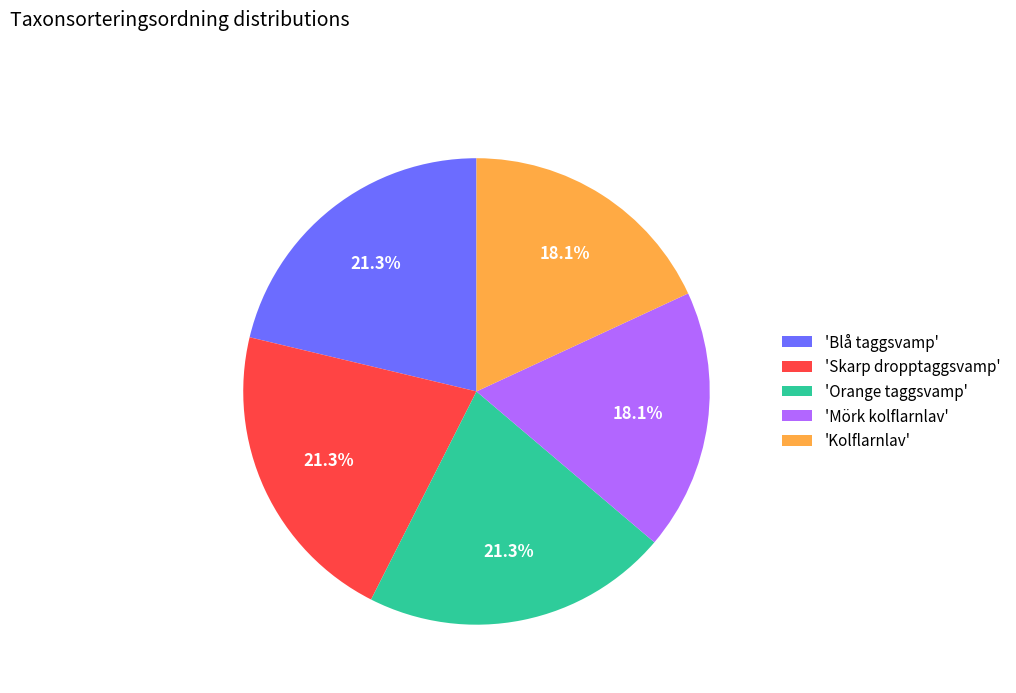

What is the ratio of the value at 'Blå taggsvamp' to the value at 'Kolflarnlav'?

1.2